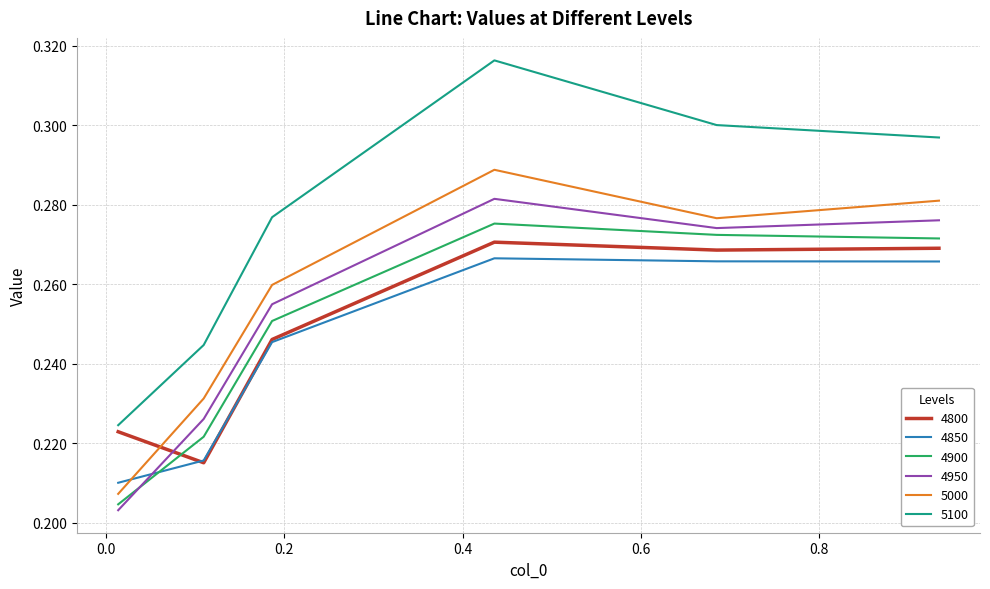

What is the sum of all 5100 values?

1.7